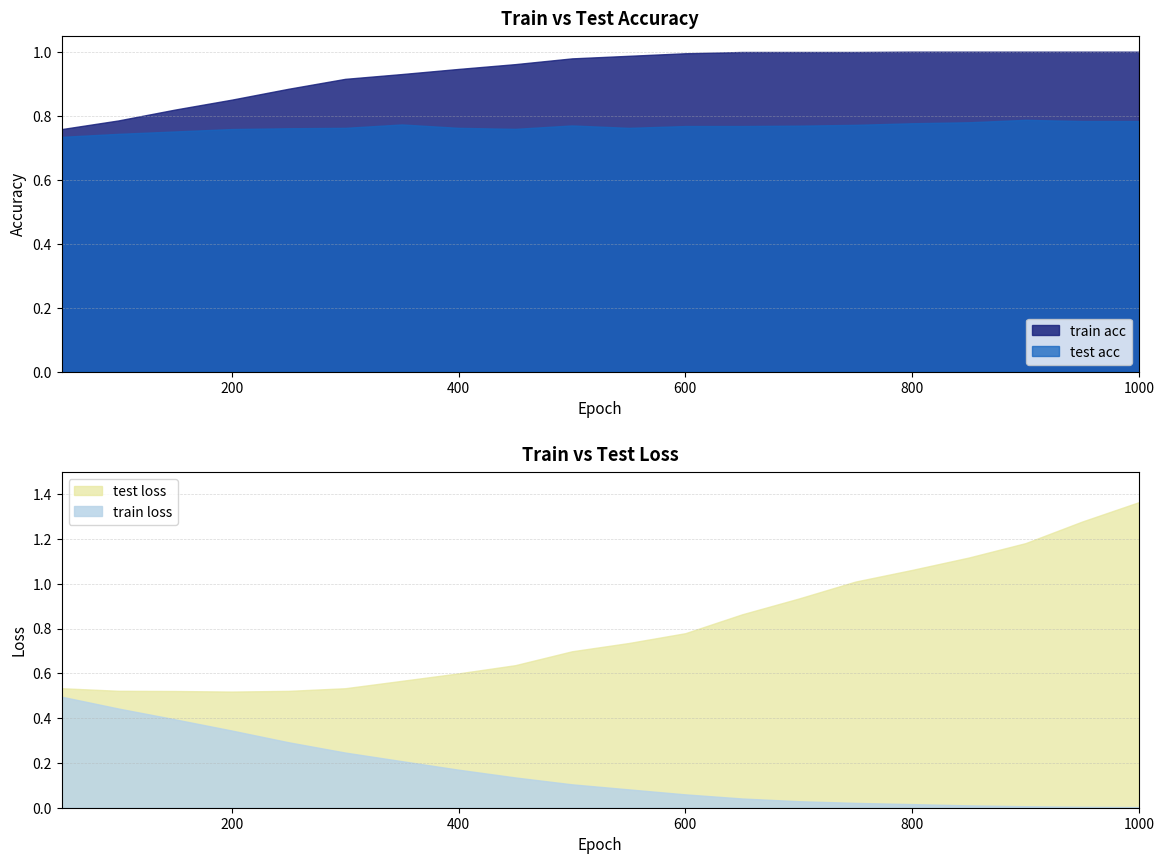

What is the spread (max minus min) of values at 850?

1.1